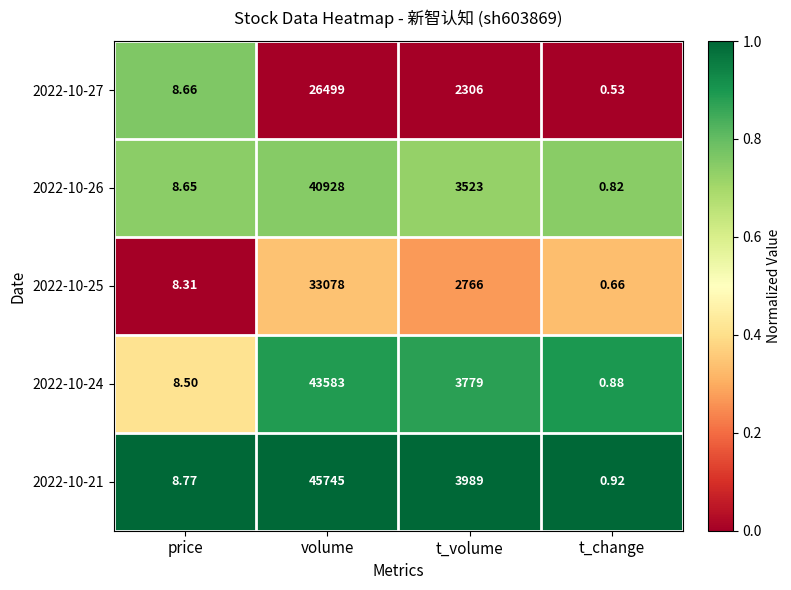

Which category has the highest value in the 2022-10-26 series?

volume